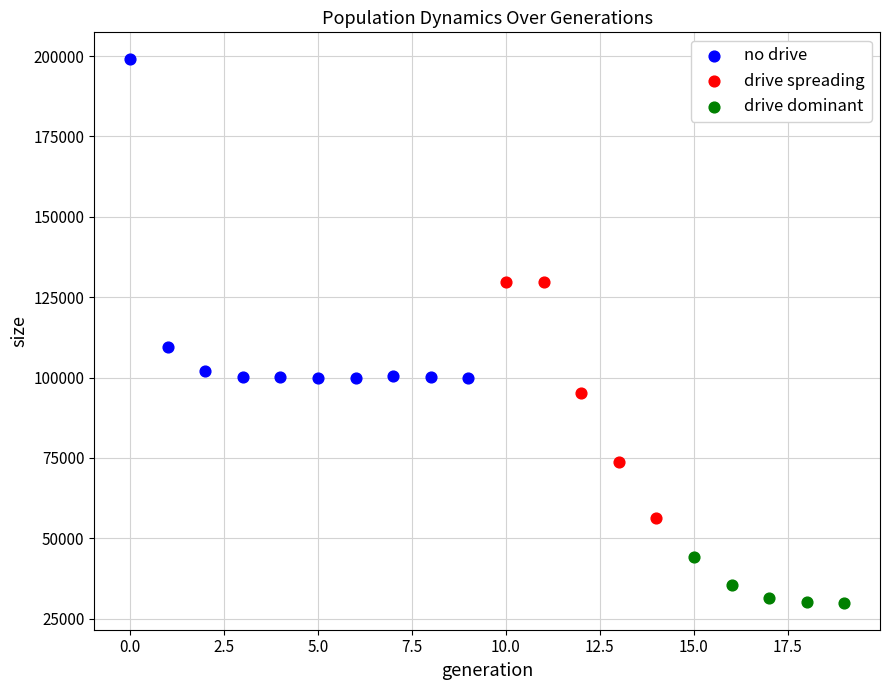

Which series has the largest Y range (max minus min)?

no drive